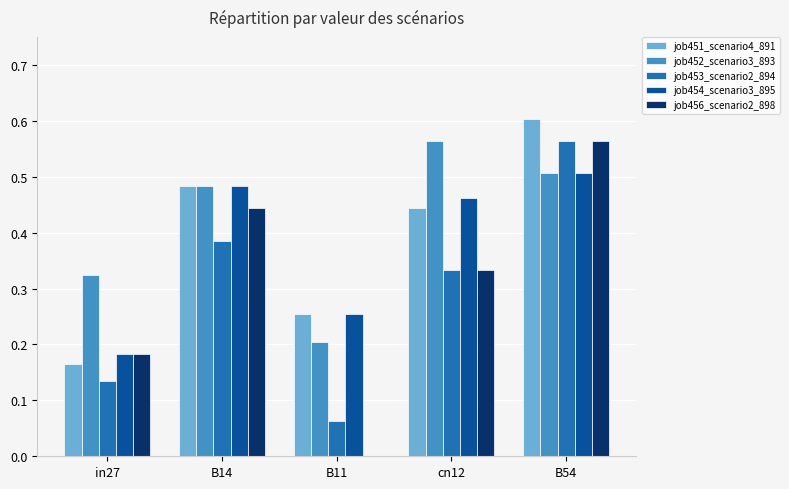

Between B11 and cn12, which series saw the biggest shift?

job452_scenario3_893